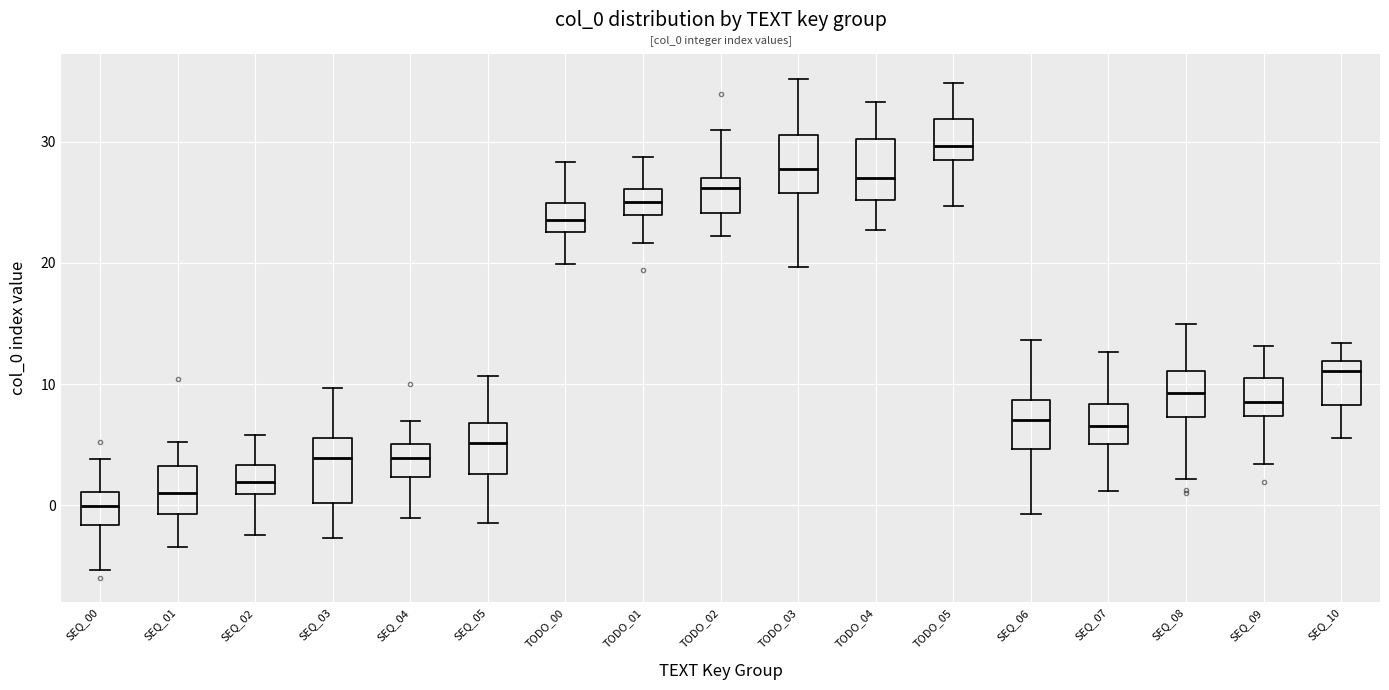

Reading left to right, read every box against the y-axis: the position of its median line, the range the box covers, and the ends of its whiskers. The values are not printed on the chart, so give them approximately, as read against the axis.

SEQ_00: median 0, box -2 to 1, whiskers -5 to 4
SEQ_01: median 1, box -1 to 3, whiskers -3 to 5
SEQ_02: median 2, box 1 to 3, whiskers -2 to 6
SEQ_03: median 4, box 0 to 6, whiskers -3 to 10
SEQ_04: median 4, box 2 to 5, whiskers -1 to 7
SEQ_05: median 5, box 3 to 7, whiskers -1 to 11
TODO_00: median 23 (inside the box), box 23 to 25, whiskers 20 to 28
TODO_01: median 25, box 24 to 26, whiskers 22 to 29
TODO_02: median 26, box 24 to 27, whiskers 22 to 31
TODO_03: median 28, box 26 to 31, whiskers 20 to 35
TODO_04: median 27, box 25 to 30, whiskers 23 to 33
TODO_05: median 30, box 29 to 32, whiskers 25 to 35
SEQ_06: median 7, box 5 to 9, whiskers -1 to 14
SEQ_07: median 7, box 5 to 8, whiskers 1 to 13
SEQ_08: median 9, box 7 to 11, whiskers 2 to 15
SEQ_09: median 9, box 7 to 11, whiskers 3 to 13
SEQ_10: median 11, box 8 to 12, whiskers 6 to 13